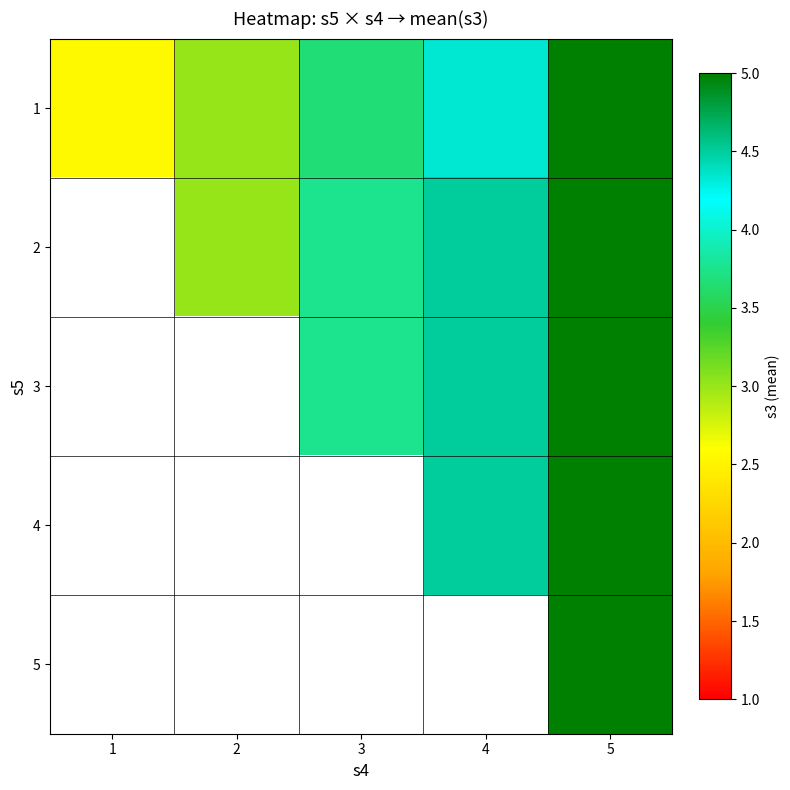

Rank the series by their maximum value, from lowest to highest.

1, 2, 3, 4, 5